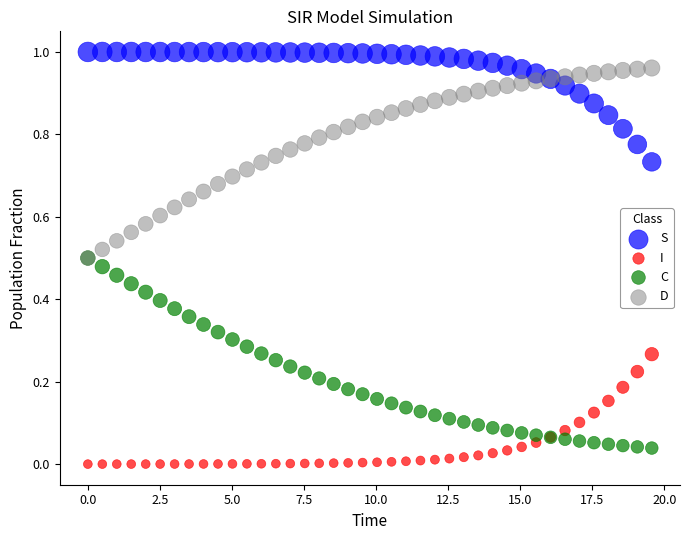

What are all the series names shown in the legend?

S, I, C, D